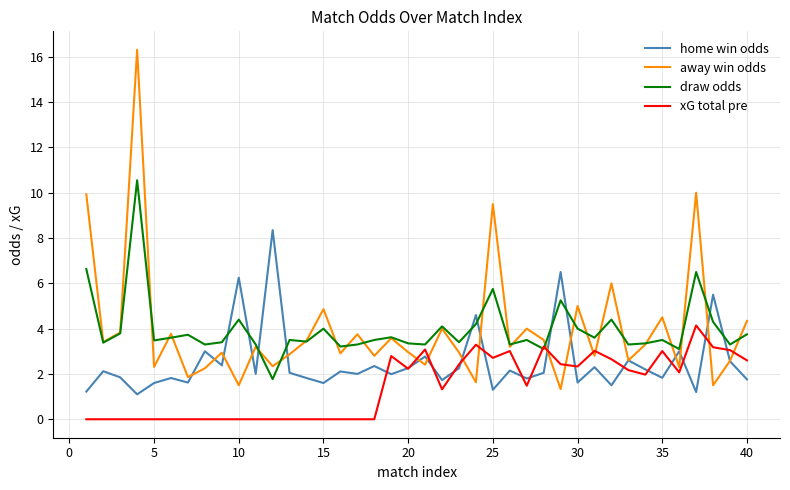

How many intersections are there between away win odds and xG total pre?

10